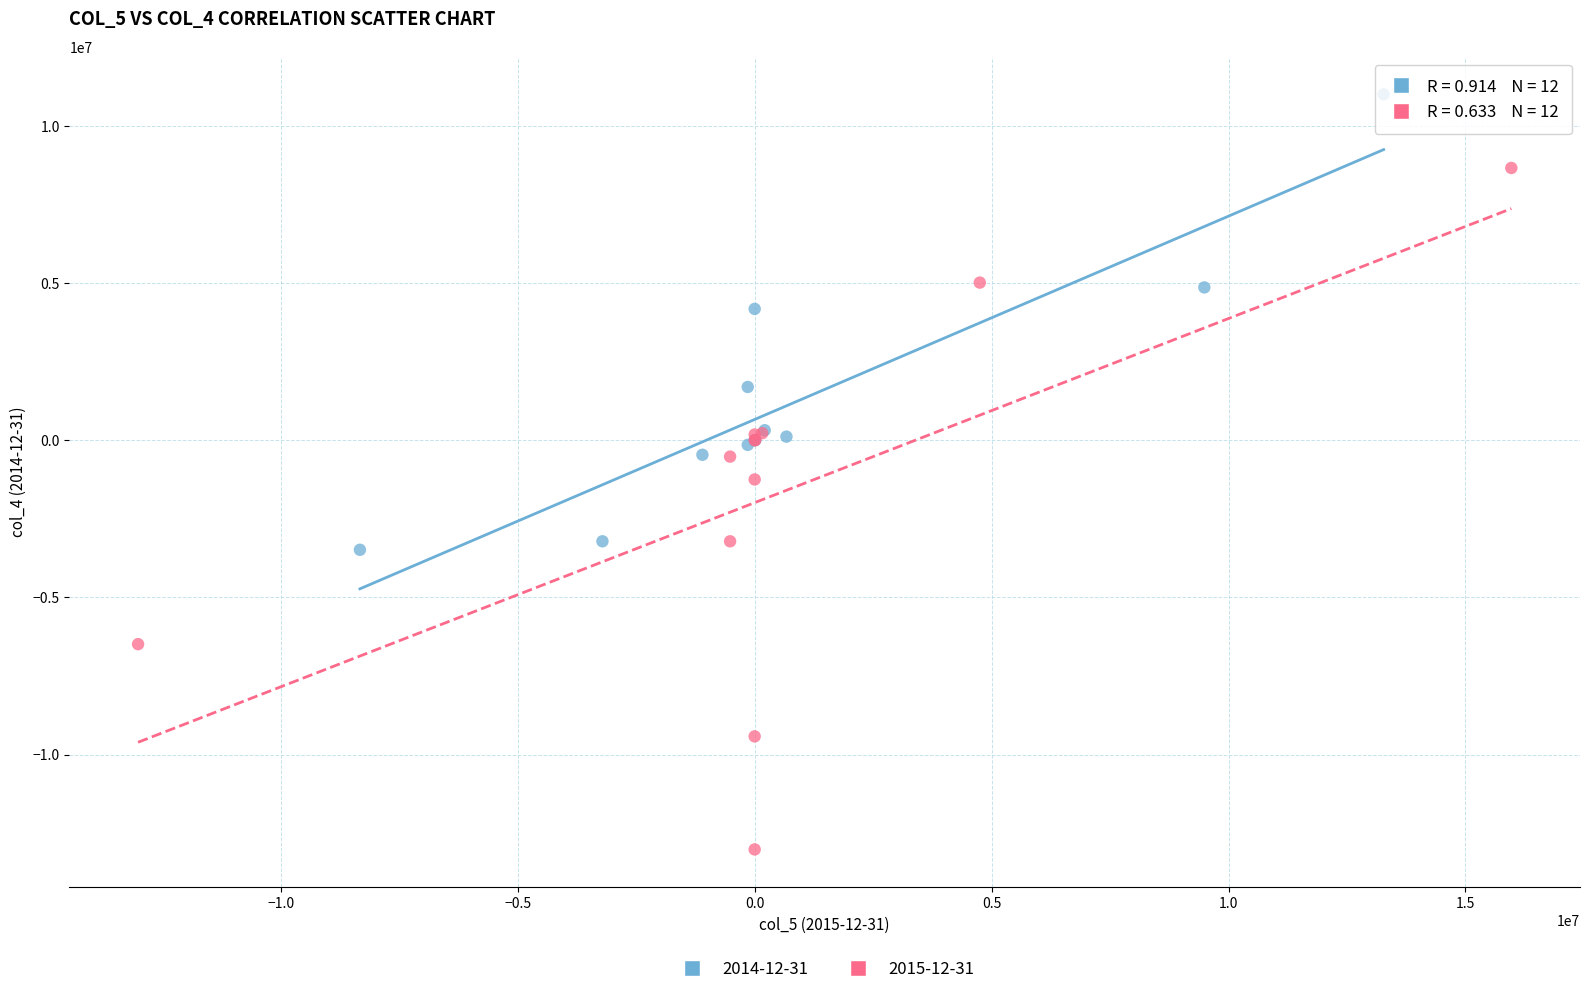

Which series has the largest Y range (max minus min)?

2015-12-31